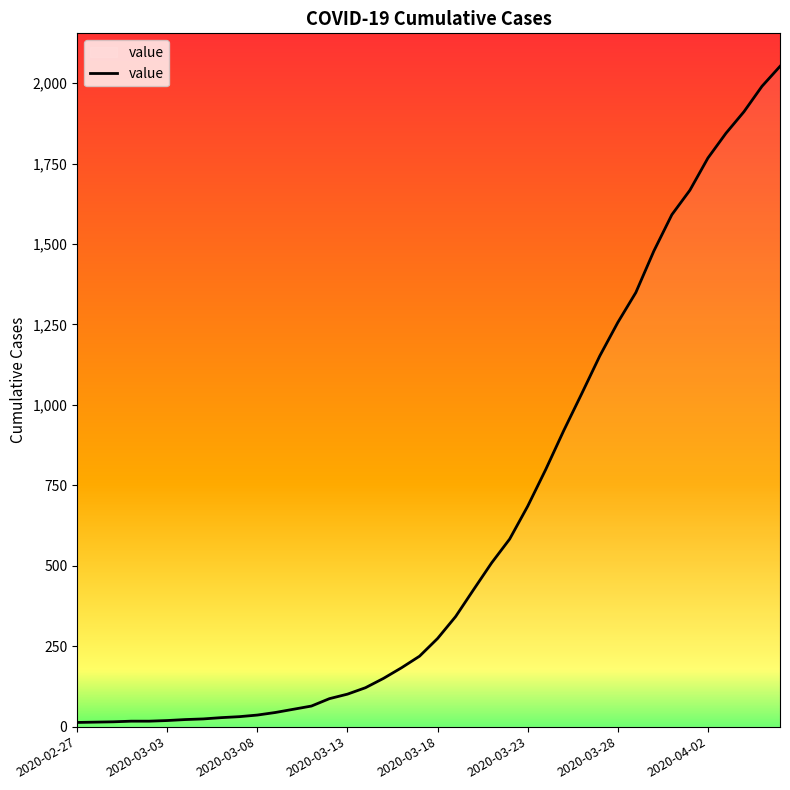

What is the difference between the maximum and minimum values?

2039